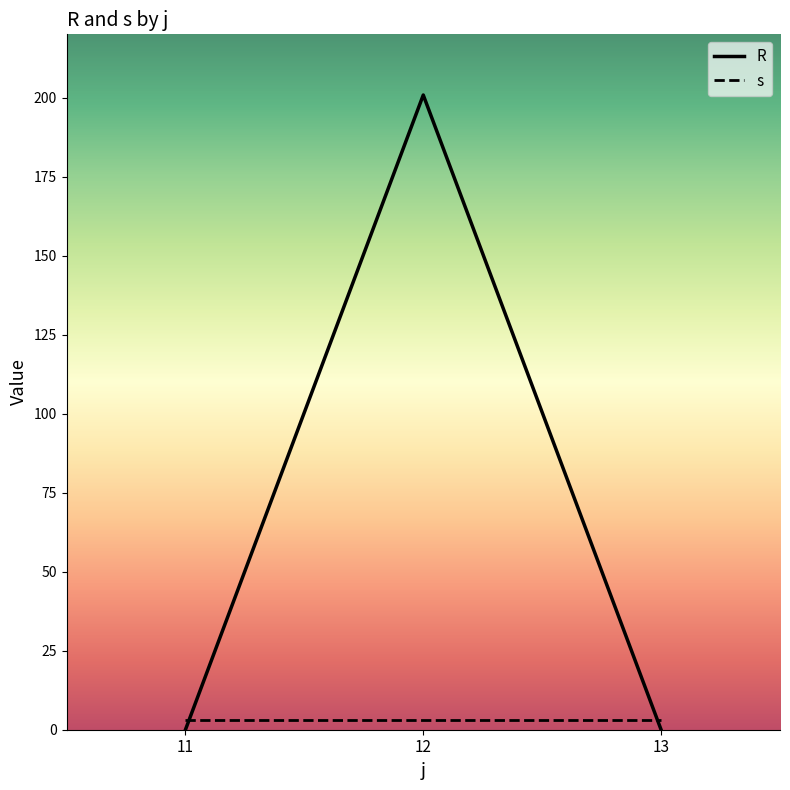

Rank the series by their maximum value, from lowest to highest.

s, R